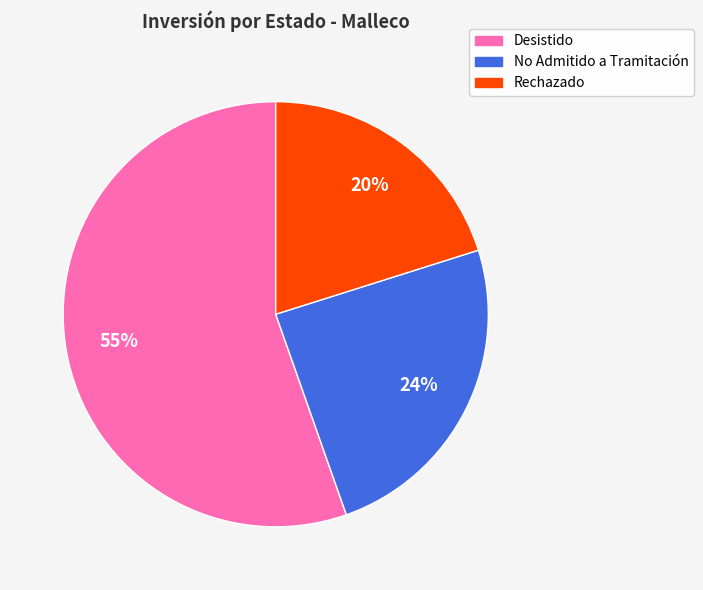

To the nearest percent, what is the difference between the largest and smallest slice percentages?

35%